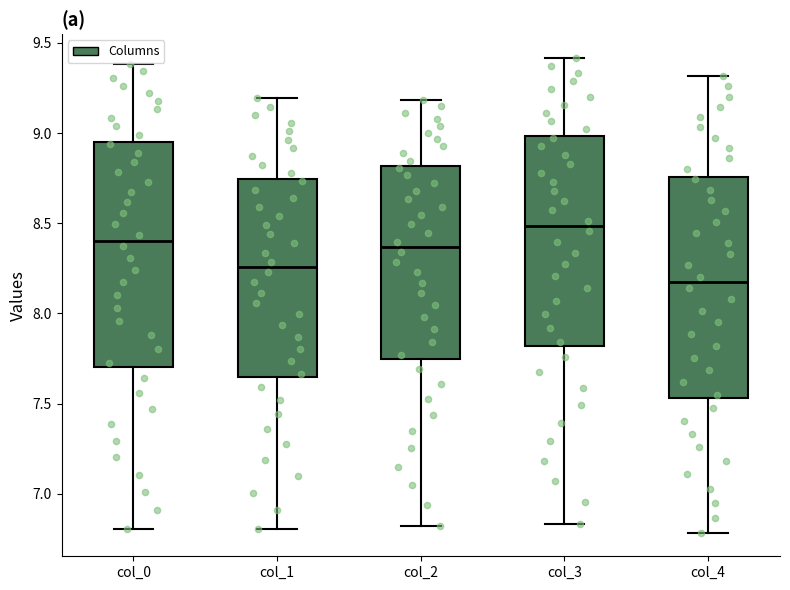

Which box's median line is the highest?

col_3